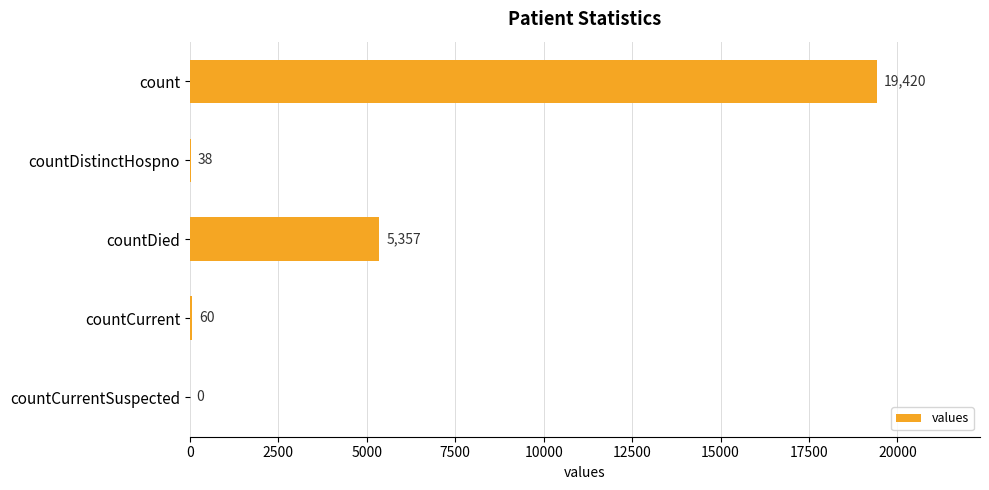

Which label corresponds to the largest value in the chart?

count